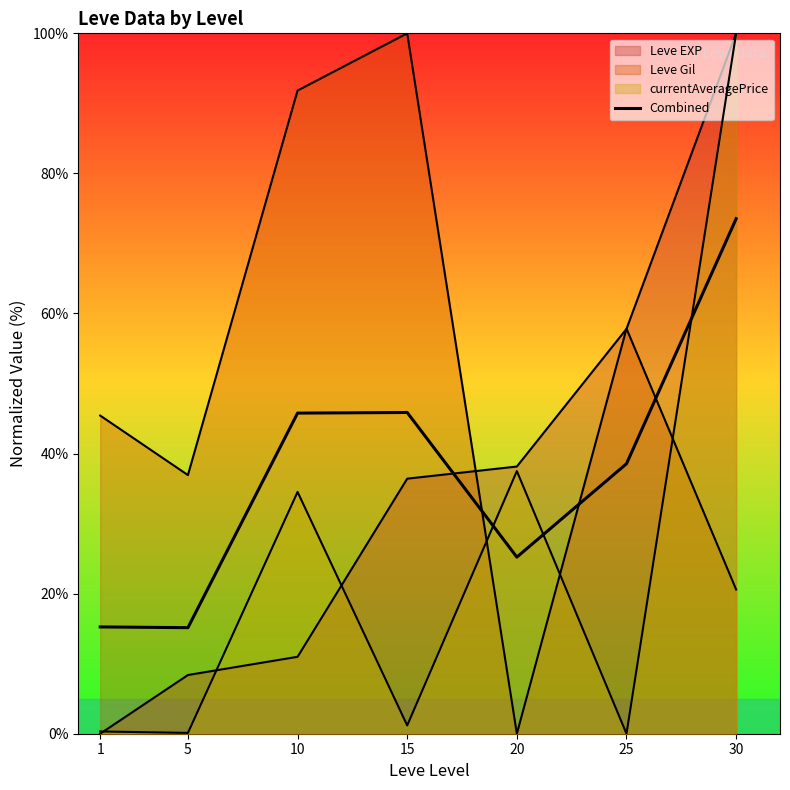

The value at 15 is 31.7. True or false?

False